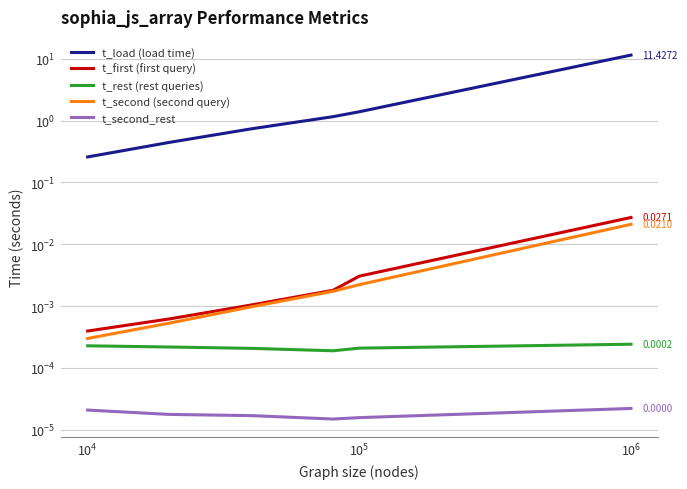

Reading left to right, what are all the values shown in this chart?

t_load (load time): 0.3	0.4	0.7	1.2	1.4	11.4
t_first (first query): 0.0	0.0	0.0	0.0	0.0	0.0
t_rest (rest queries): 0.0	0.0	0.0	0.0	0.0	0.0
t_second (second query): 0.0	0.0	0.0	0.0	0.0	0.0
t_second_rest: 0.0	0.0	0.0	0.0	0.0	0.0